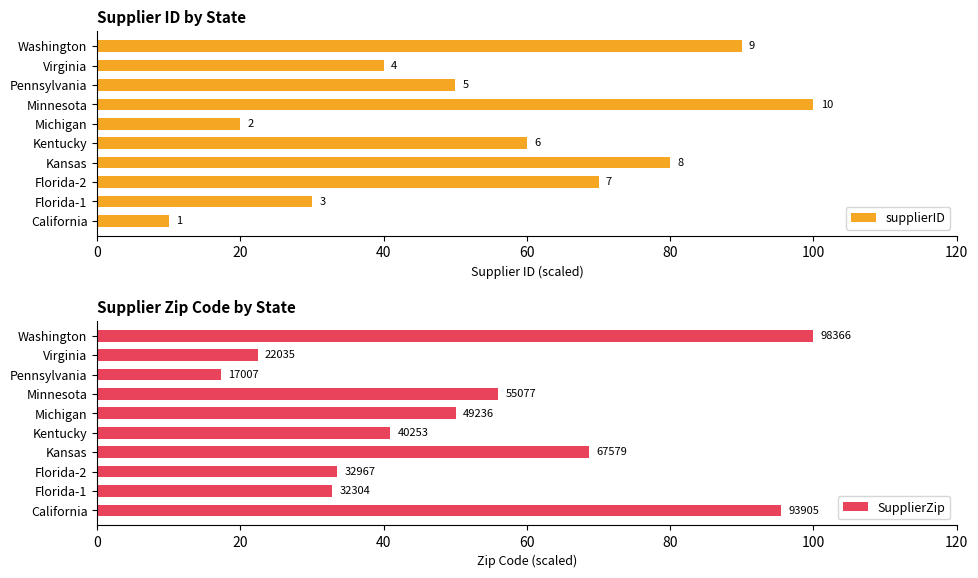

What is the total value across all series at Kansas?

148.7